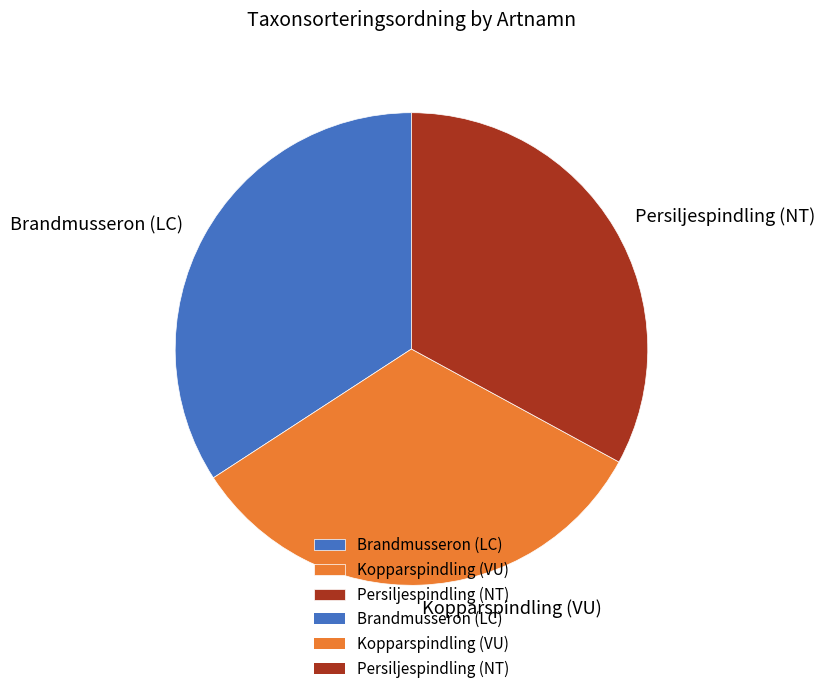

What is the ratio of the value at Persiljespindling (NT) to the value at Brandmusseron (LC)?

1.0